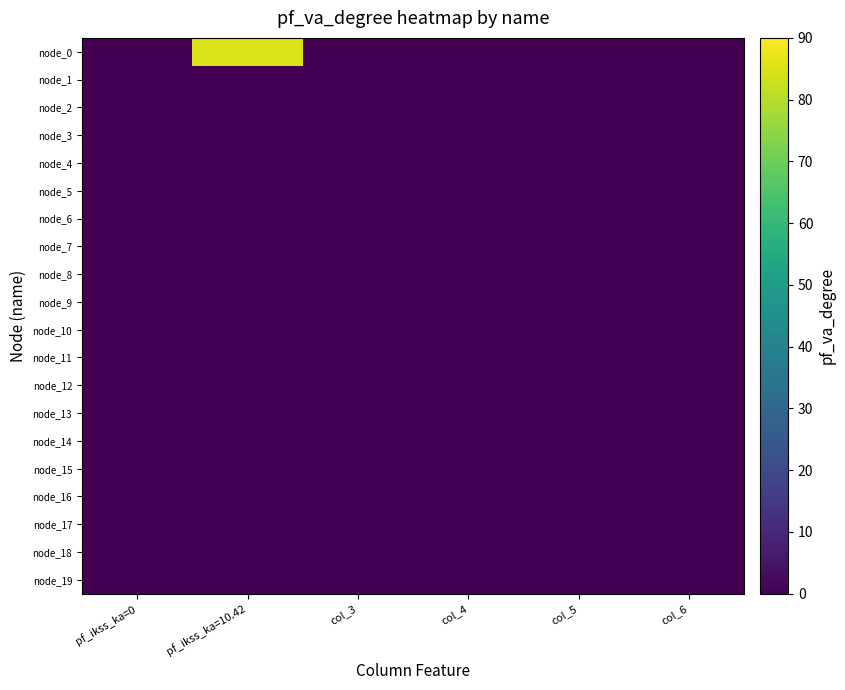

Which series changed the most between col_3 and col_5?

node_0